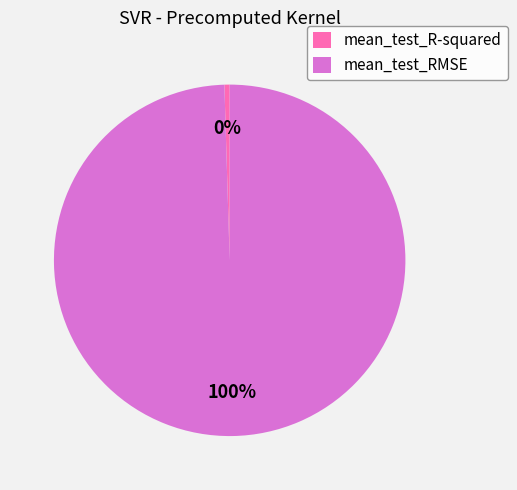

To the nearest percent, what is the combined percentage of mean_test_RMSE and mean_test_R-squared?

100%